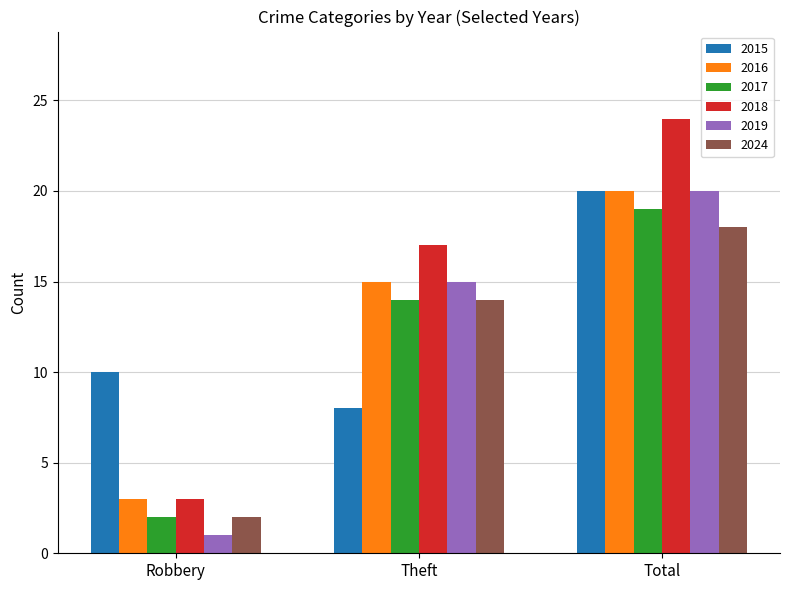

Reading left to right, transcribe all the data shown in this chart.

2015: Robbery=10	Theft=8	Total=20
2016: Robbery=3	Theft=15	Total=20
2017: Robbery=2	Theft=14	Total=19
2018: Robbery=3	Theft=17	Total=24
2019: Robbery=1	Theft=15	Total=20
2024: Robbery=2	Theft=14	Total=18